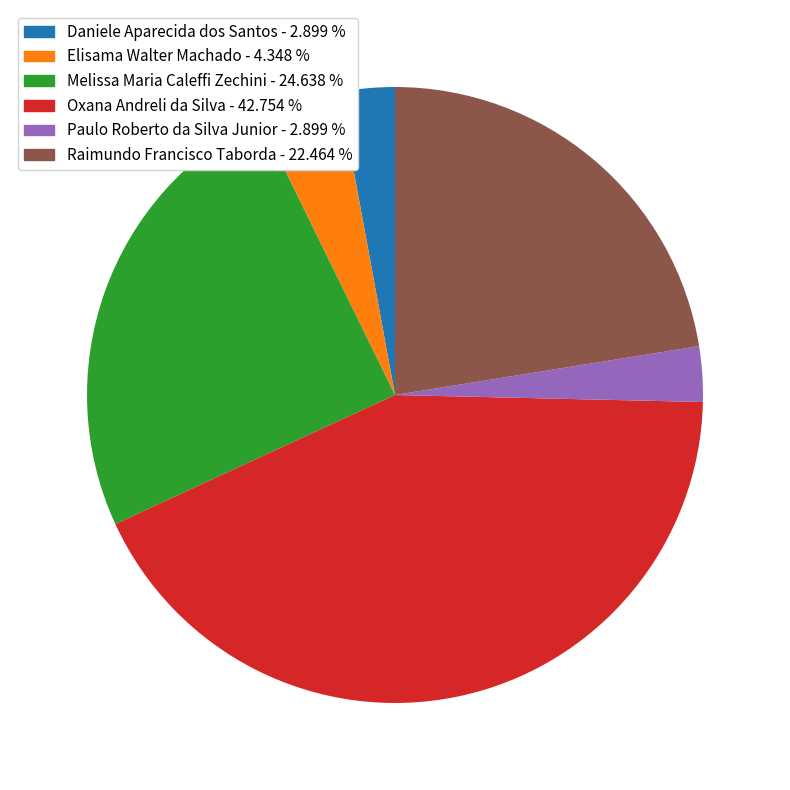

What is the largest slice in the pie chart?

Oxana Andreli da Silva